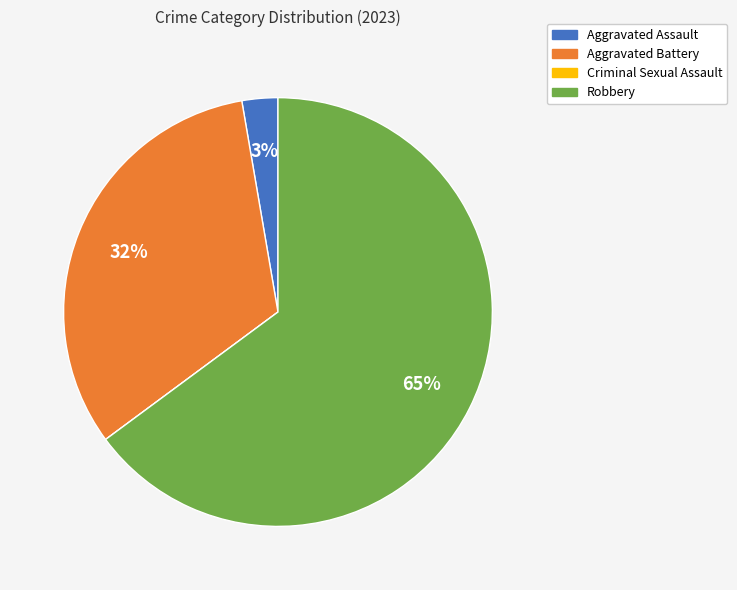

Is it true that Aggravated Assault is 3% of the pie?

True